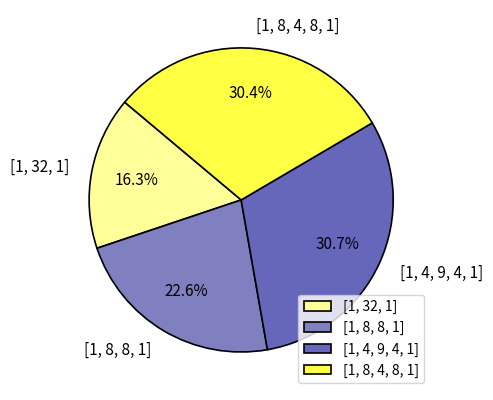

Is the sum of [1, 32, 1] and [1, 8, 4, 8, 1] greater than half?

No